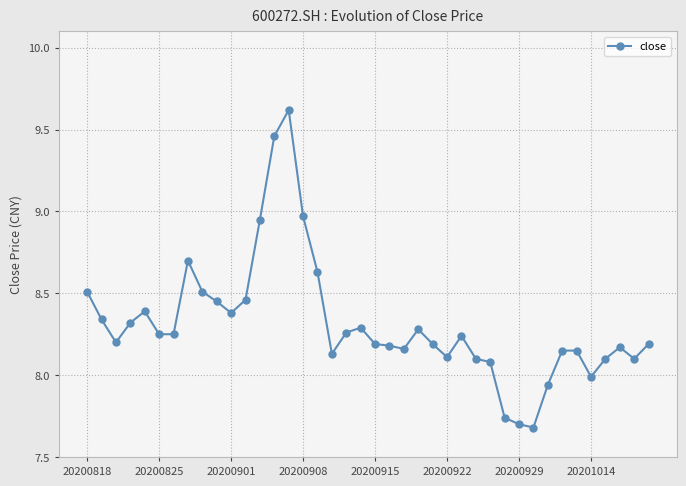

What is the greatest value displayed?

9.6